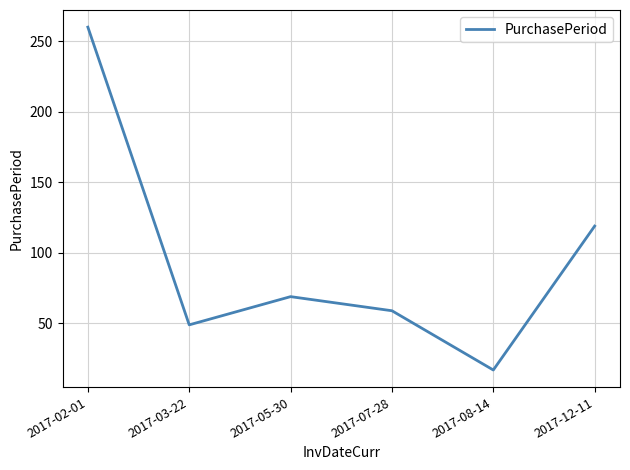

At which category does the chart reach its minimum across all series?

2017-08-14